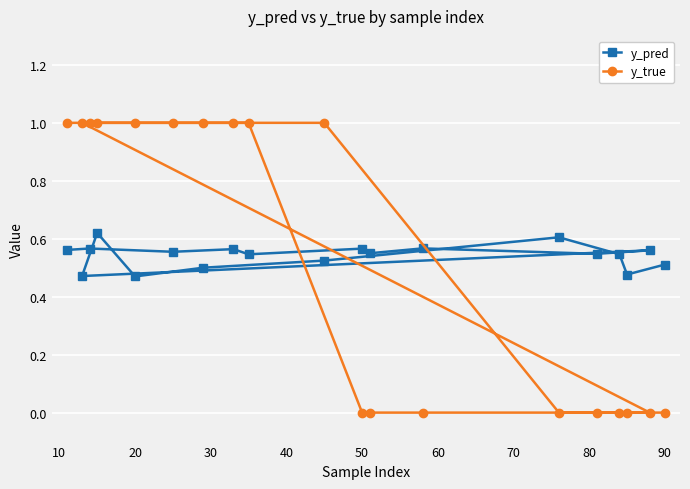

Which series has the largest range (max minus min)?

y_true